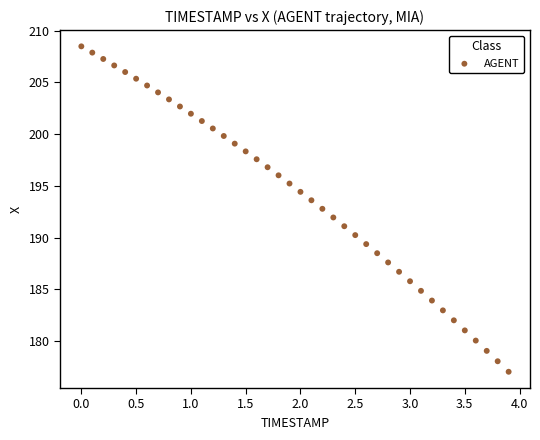

What is the range of X values (max minus min)?

3.9